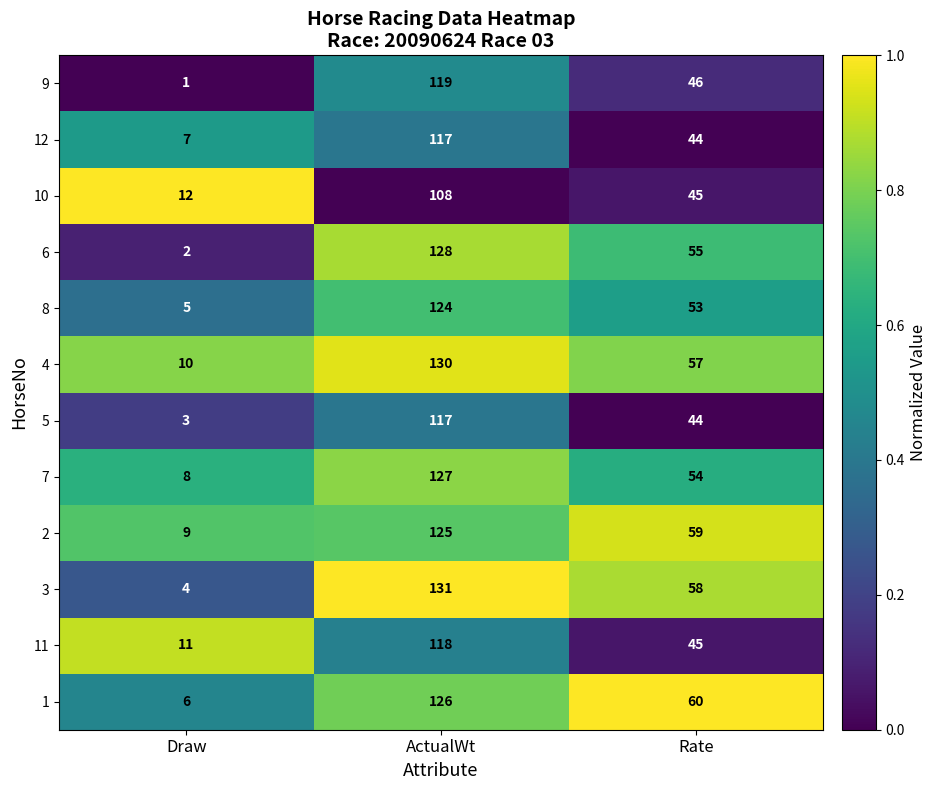

Which series changed the most between Draw and ActualWt?

3